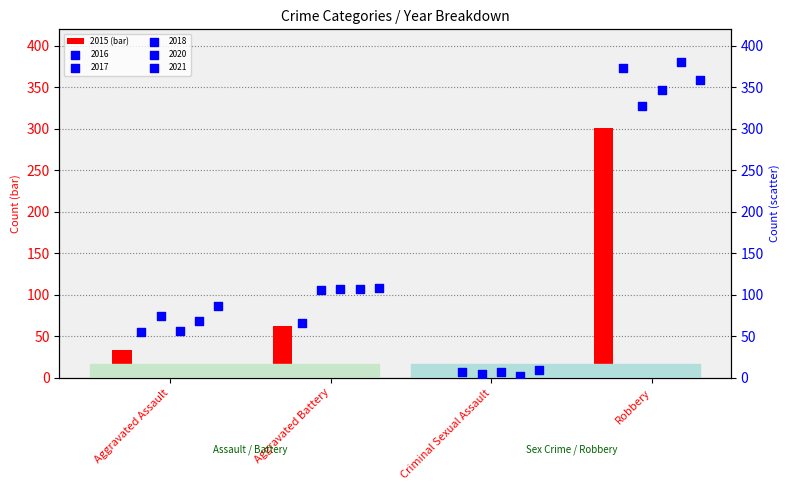

What is the change in value from Aggravated Assault to Aggravated Battery?

+30